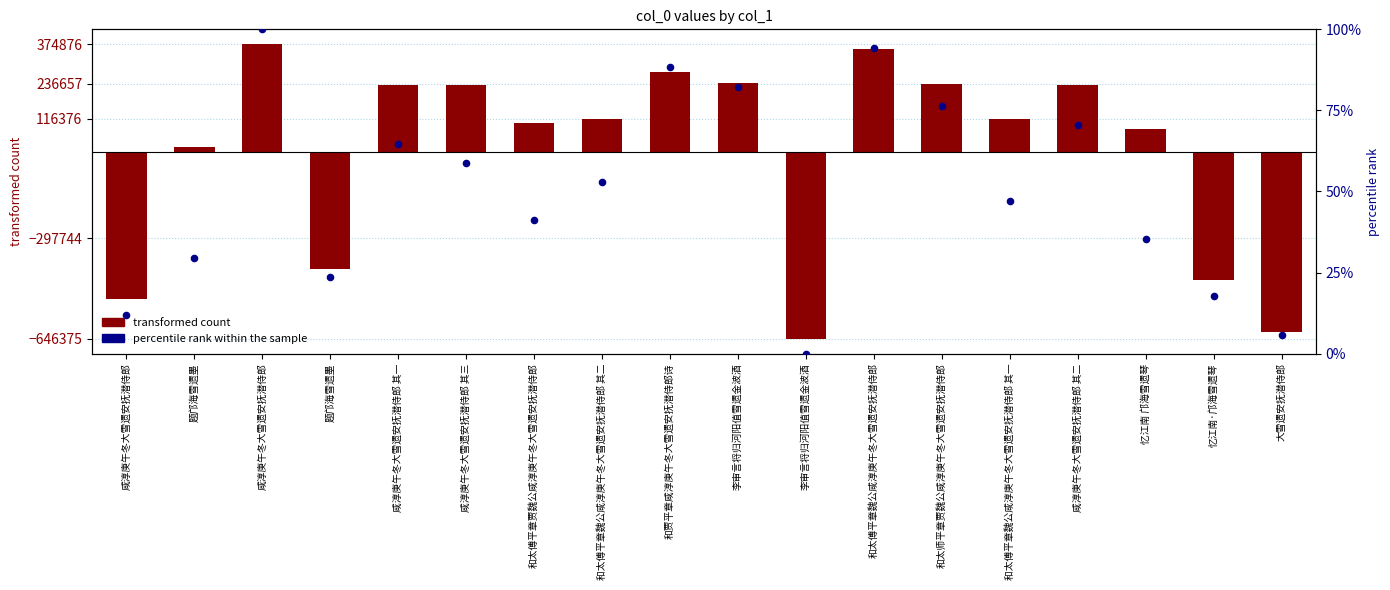

What are all the series names shown in the legend?

transformed count, percentile rank within the sample